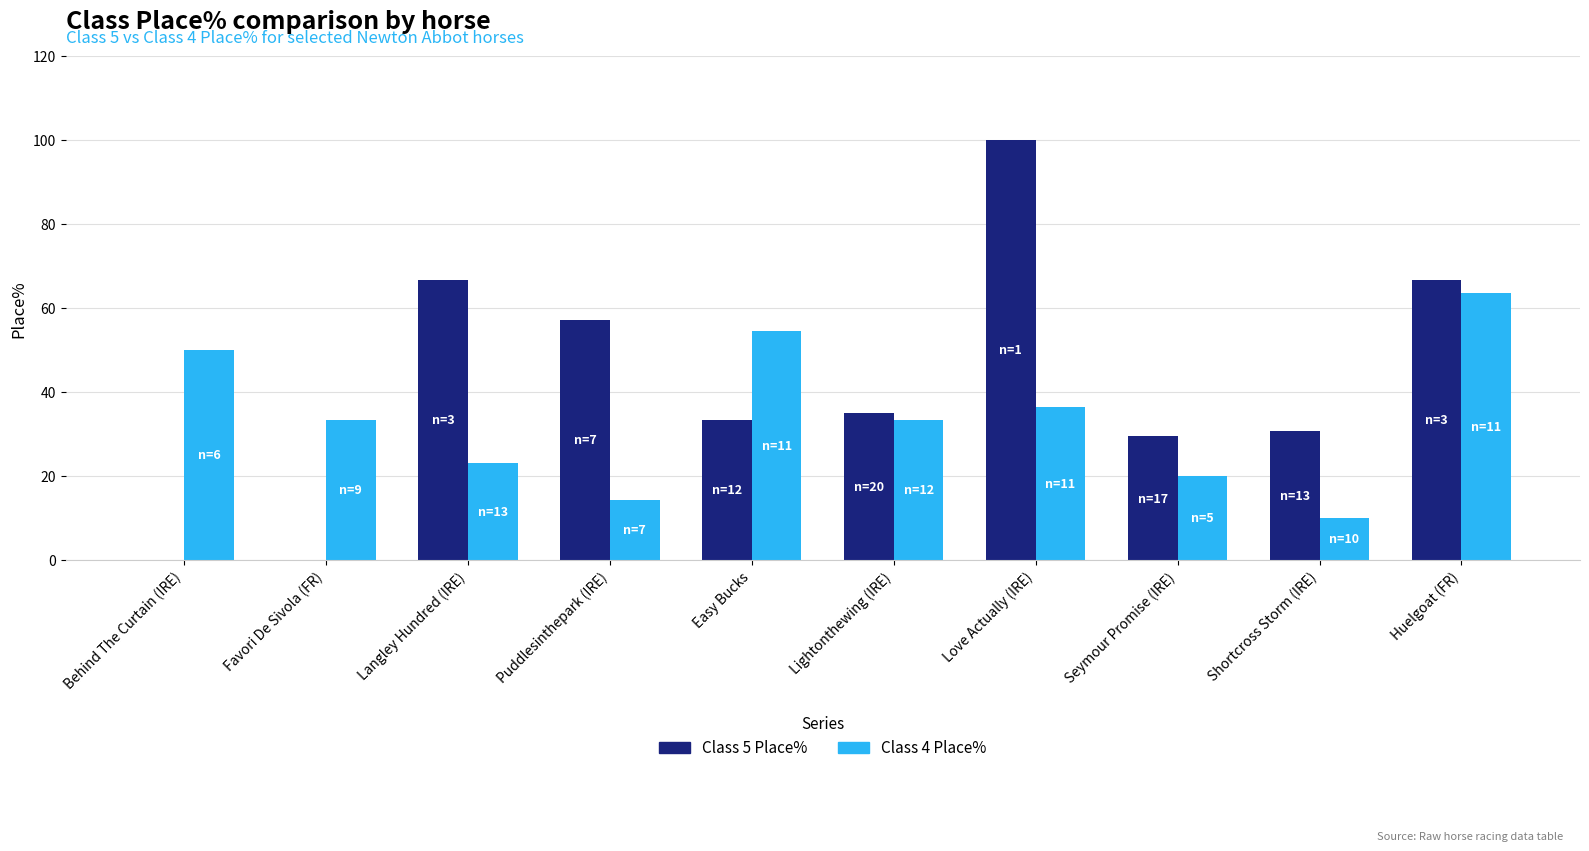

What are all the series names shown in the legend?

Class 5 Place%, Class 4 Place%